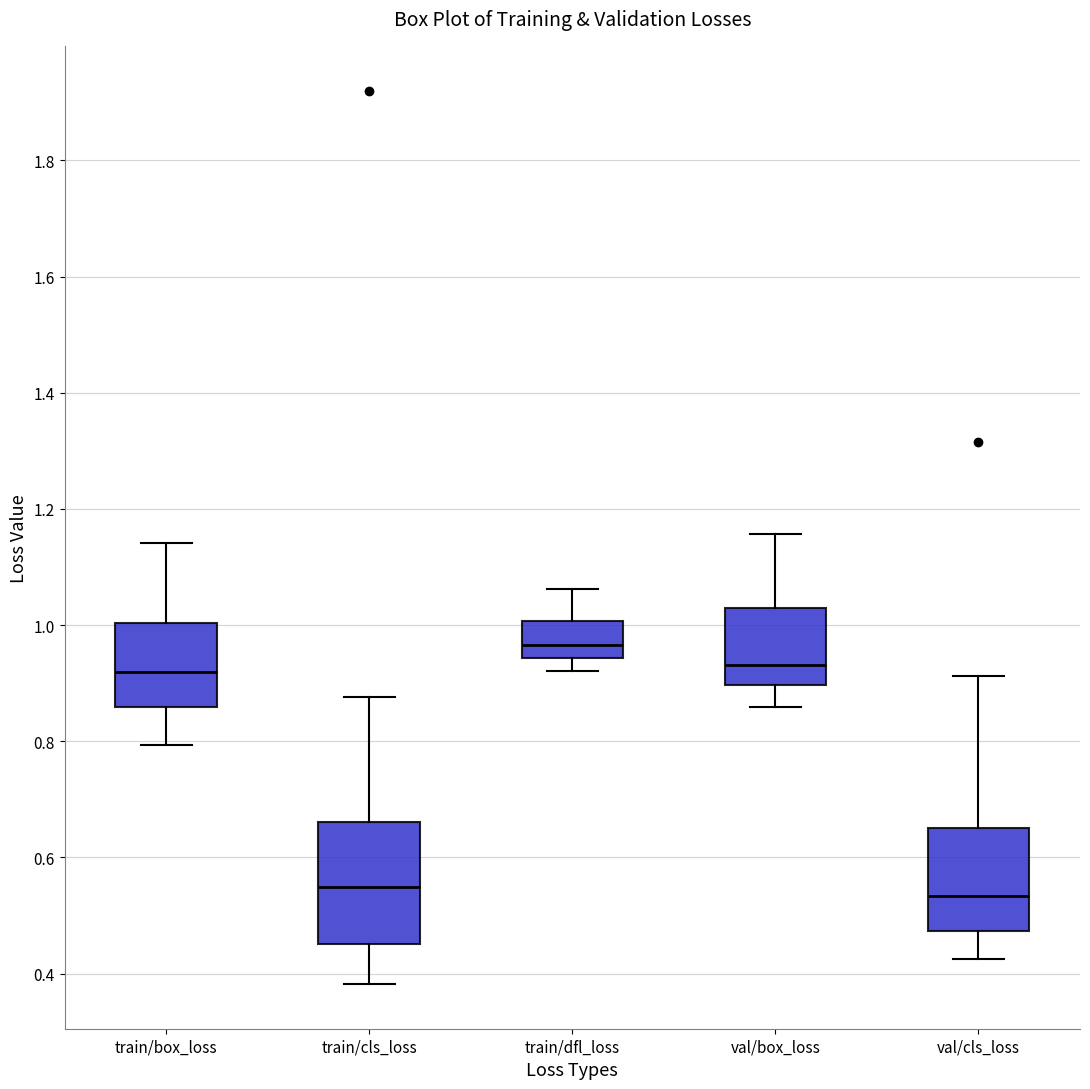

Reading left to right, transcribe this box plot: for each box, give where its median line is, the range the box spans, and where its two whiskers end, as read against the y-axis. The values are not printed on the chart, so give them approximately, as read against the axis.

train/box_loss: median 0.92, box 0.86 to 1.00, whiskers 0.80 to 1.14
train/cls_loss: median 0.54, box 0.46 to 0.66, whiskers 0.38 to 0.88
train/dfl_loss: median 0.96, box 0.94 to 1.00, whiskers 0.92 to 1.06
val/box_loss: median 0.94, box 0.90 to 1.02, whiskers 0.86 to 1.16
val/cls_loss: median 0.54, box 0.48 to 0.66, whiskers 0.42 to 0.92